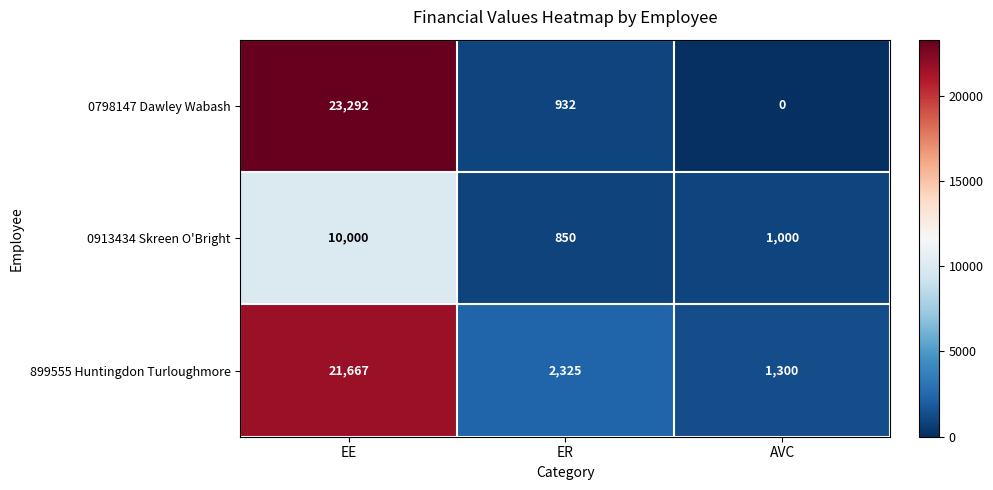

At which category does the chart reach its peak across all series?

EE